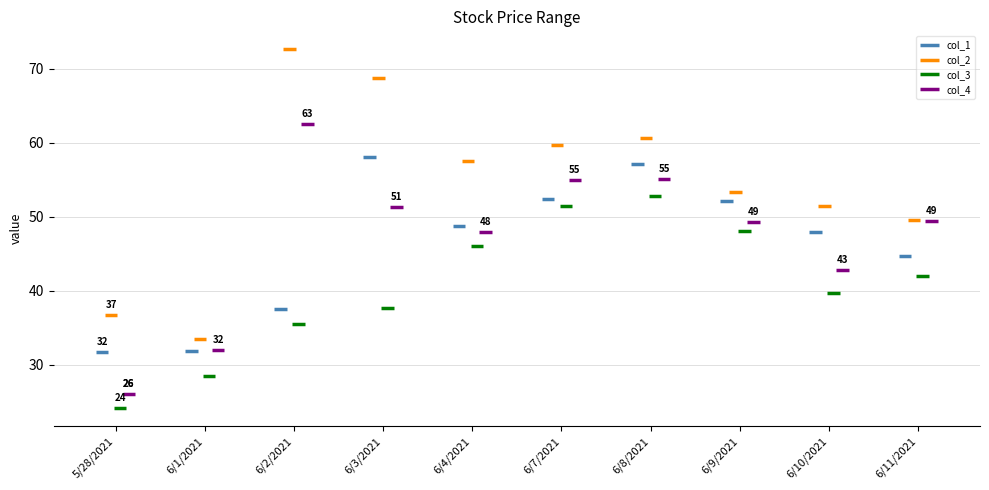

Reading right to left, what are all the values shown in this chart?

col_1: 44.7	47.9	52.2	57.2	52.4	48.8	58.1	37.5	31.9	31.8
col_2: 49.6	51.5	53.4	60.6	59.7	57.5	68.8	72.6	33.5	36.7
col_3: 42.0	39.7	48.1	52.8	51.5	46.0	37.7	35.6	28.5	24.2
col_4: 49.4	42.8	49.3	55.0	55.0	47.9	51.3	62.5	32.0	26.1